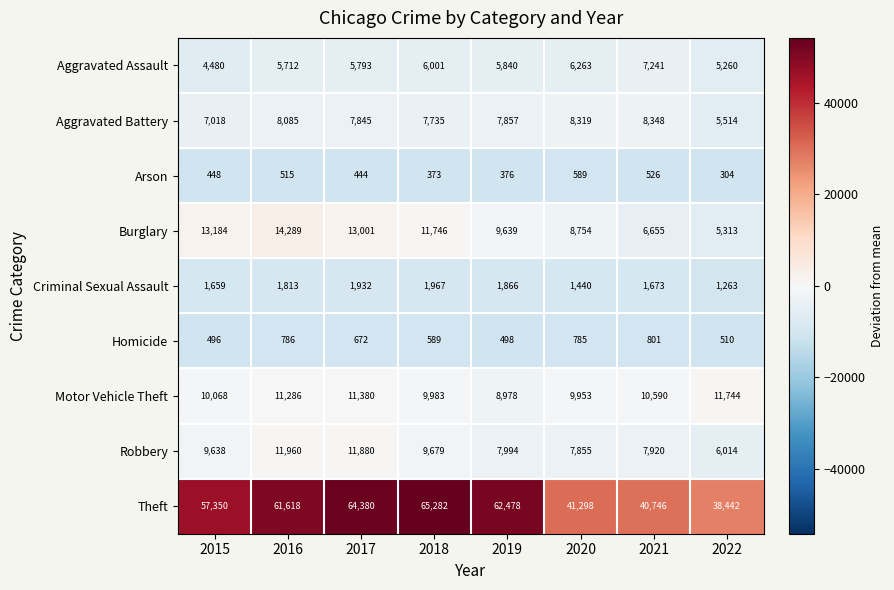

Where does the Homicide series first go above 672?

2016